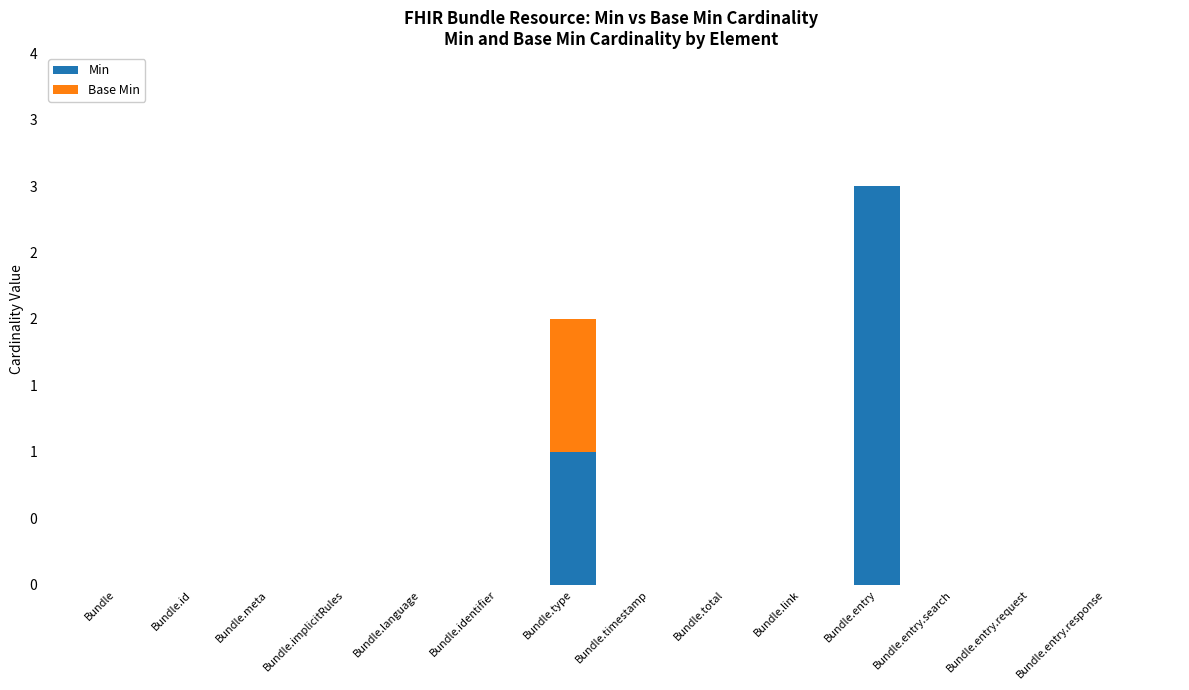

Does the chart contain stacked bars?

Yes